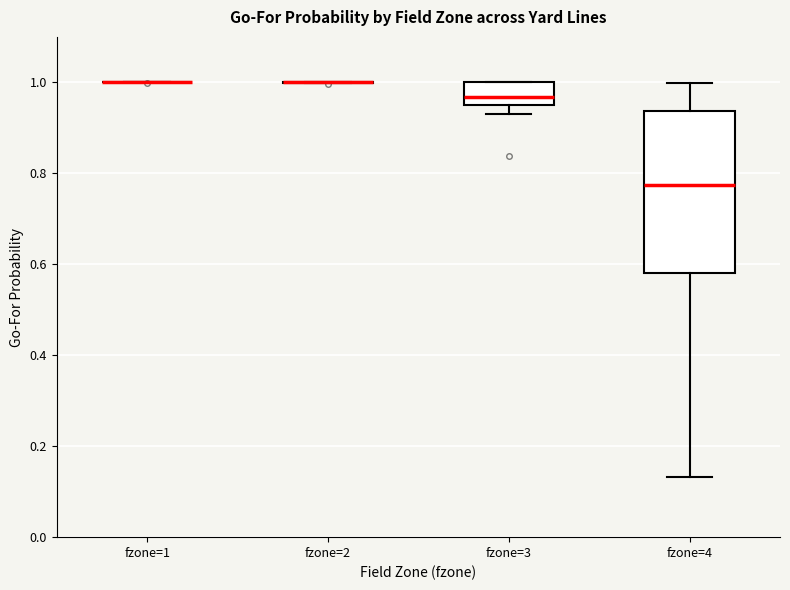

Reading left to right, read every box against the y-axis: the position of its median line, the range the box covers, and the ends of its whiskers. The values are not printed on the chart, so give them approximately, as read against the axis.

fzone=1: box collapsed to a line at 1.00, whiskers 1.00 to 1.00
fzone=2: box collapsed to a line at 1.00, whiskers 1.00 to 1.00
fzone=3: median 0.96, box 0.94 to 1.00, whiskers 0.94 (just below the box's lower edge) to 1.00
fzone=4: median 0.78, box 0.58 to 0.94, whiskers 0.14 to 1.00